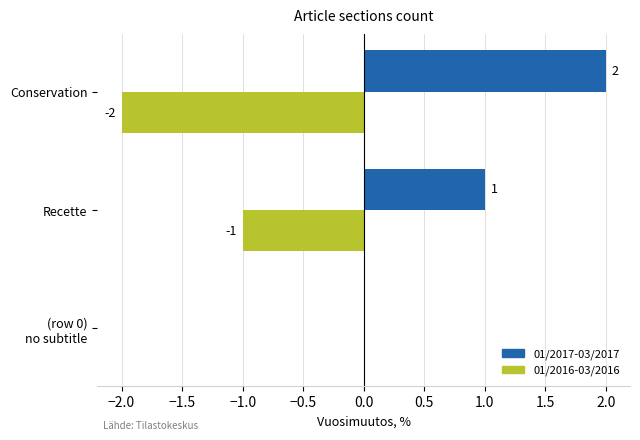

Which series has the largest total across all categories?

01/2017-03/2017